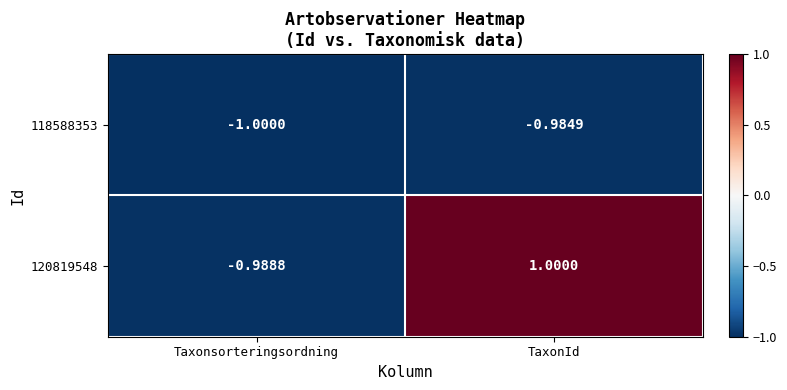

Which label corresponds to the smallest value in the chart?

Taxonsorteringsordning